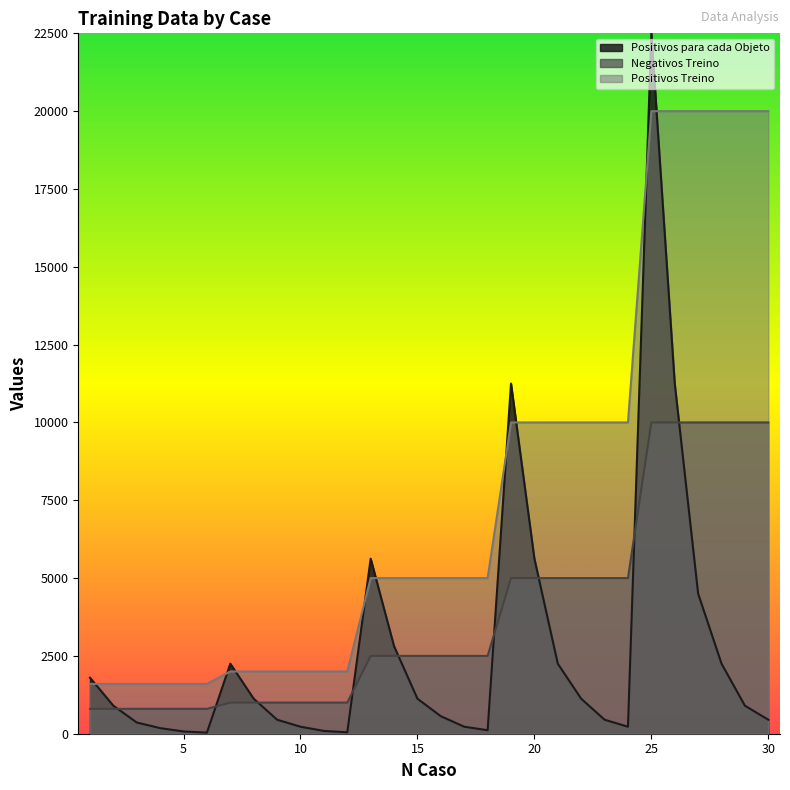

True or false: Negativos Treino and Positivos Treino intersect in this chart.

False